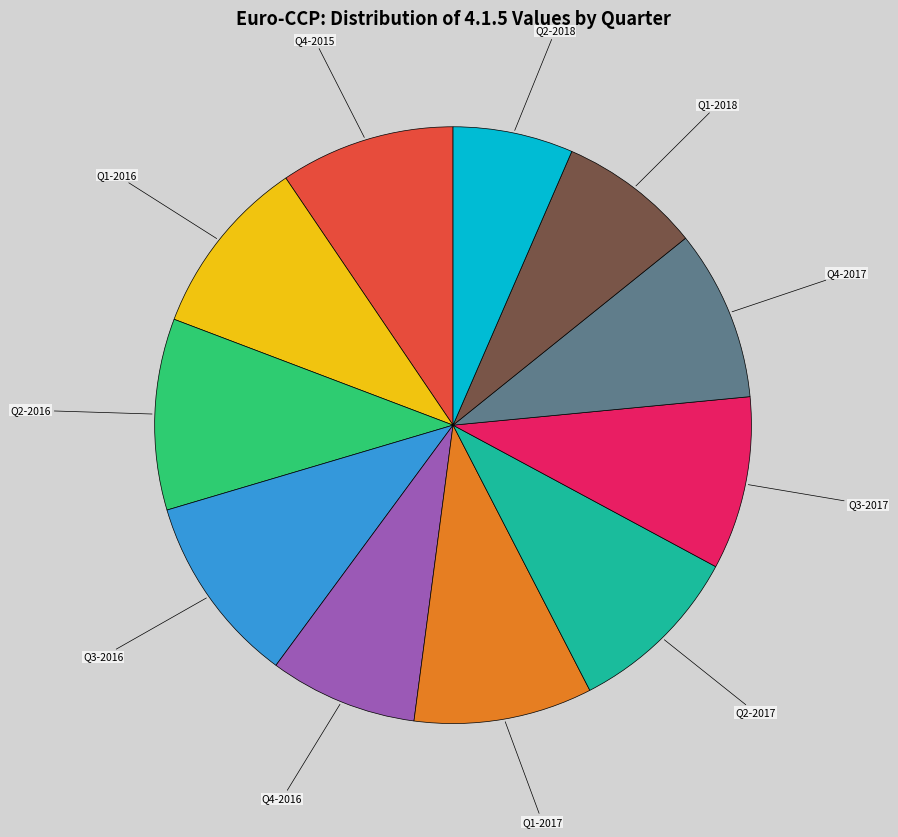

Combined, do Q4-2017 and Q3-2017 account for over 50%?

No